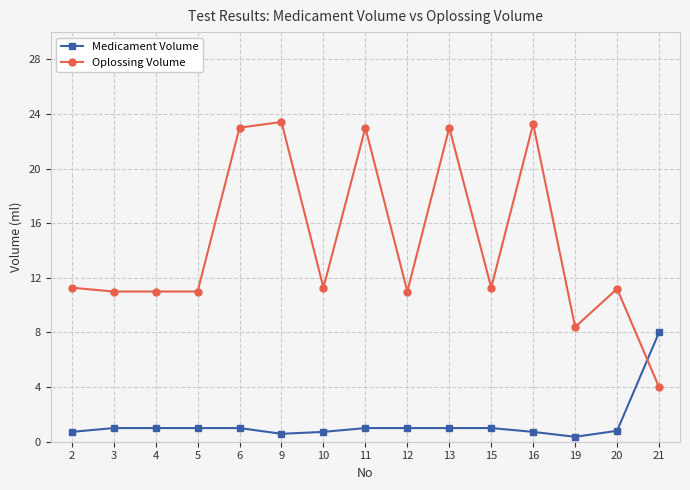

Rank the series by their maximum value, from highest to lowest.

Oplossing Volume, Medicament Volume